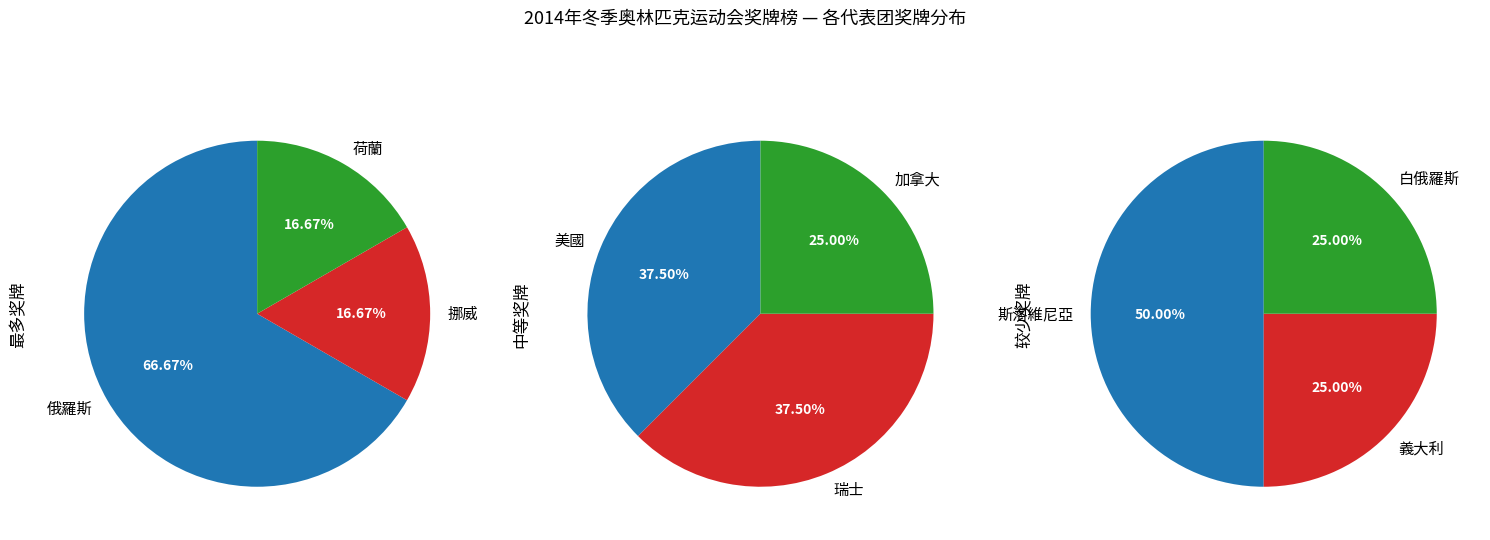

How many segments does this pie chart have?

9